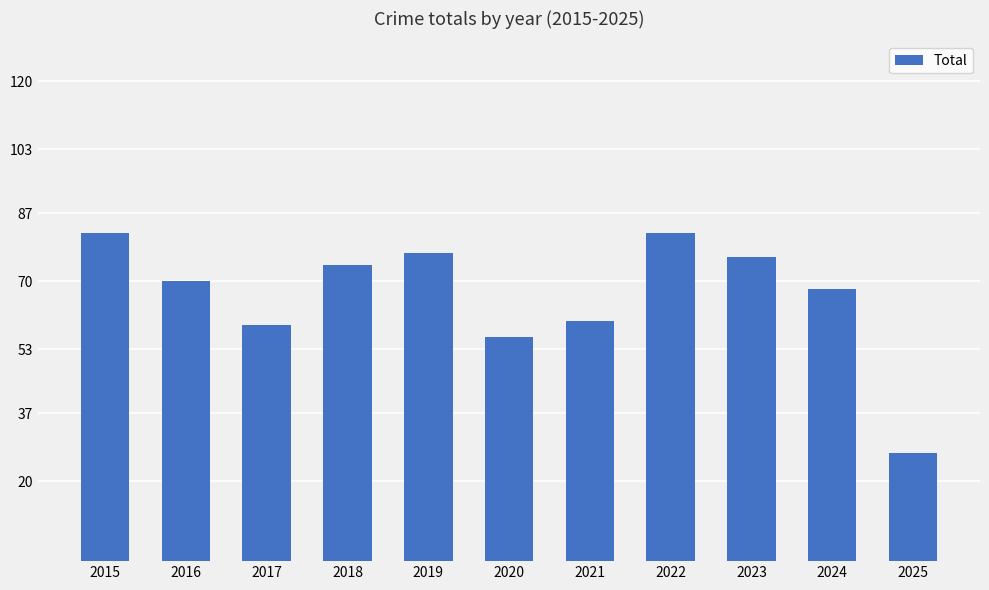

The chart shows a value of 96 at 2024. True or false?

False